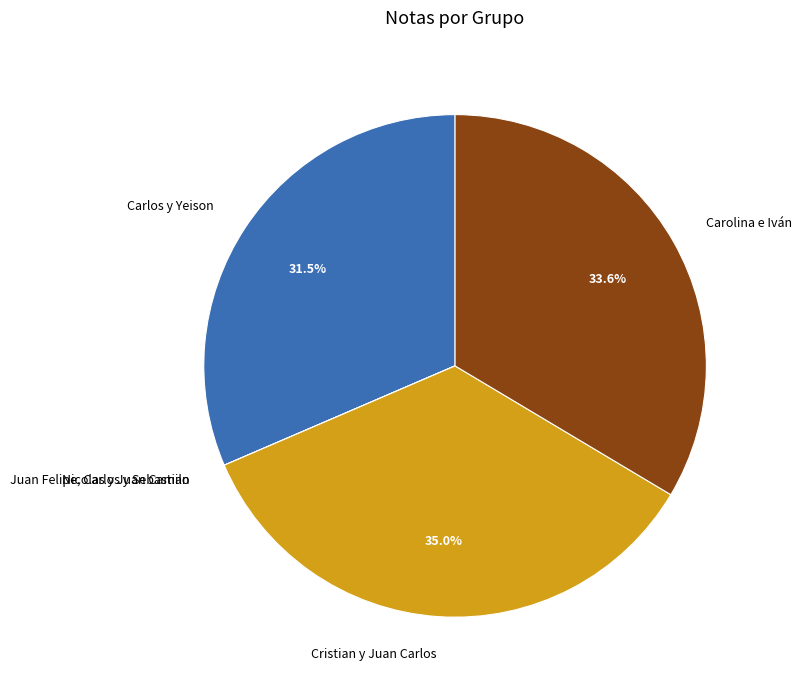

Is it true that Carlos y Yeison is 37% of the pie?

False